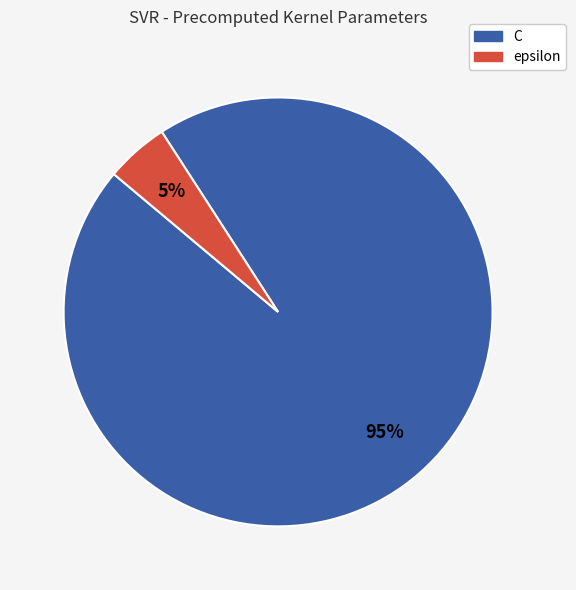

True or false: C accounts for 95% of the total.

True